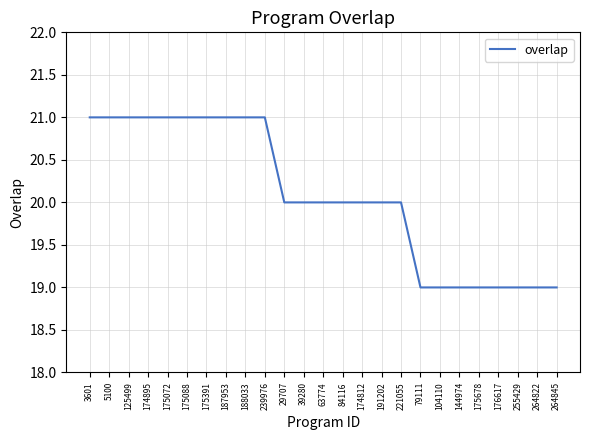

Between 104110 and 39280, which is larger?

39280